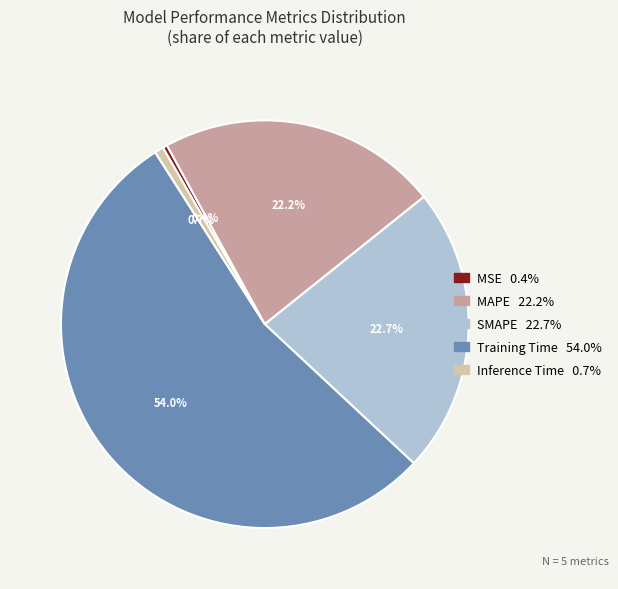

How much of the chart is everything except Training Time?

46.0%